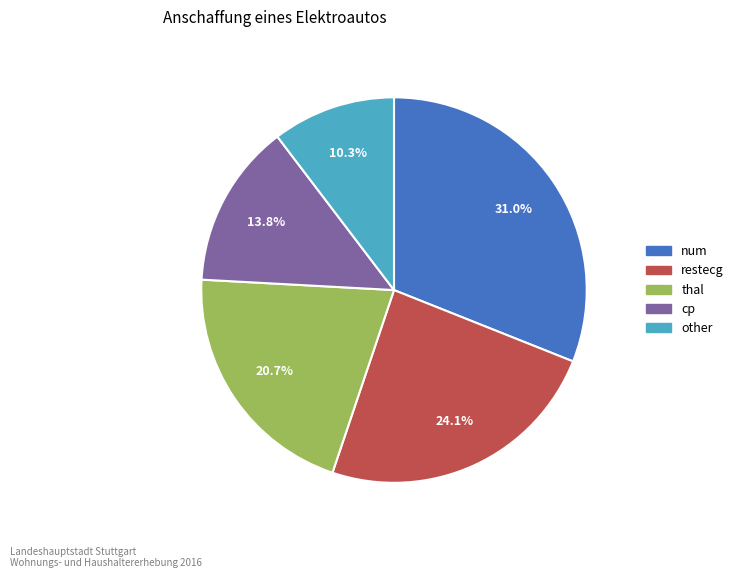

Does any single category account for the majority?

No